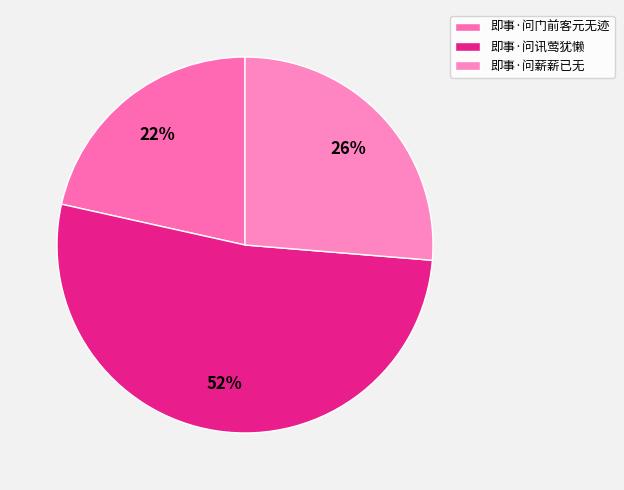

Is there any slice that represents more than half of the pie?

Yes